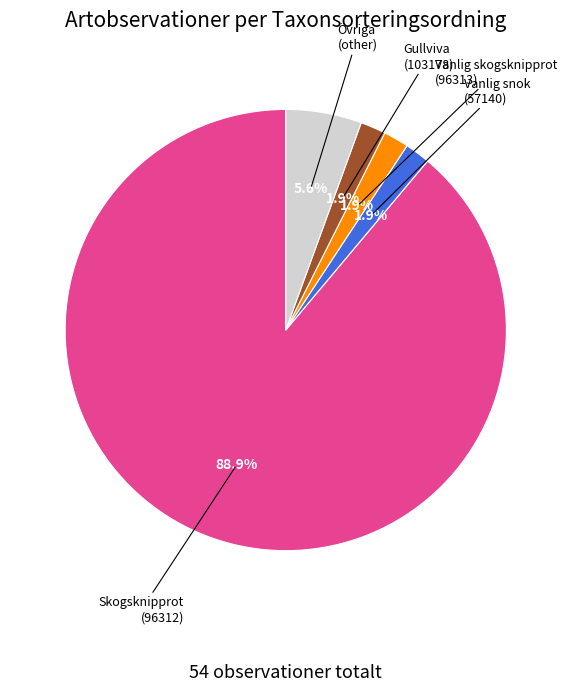

To the nearest percent, what is the difference between the largest and smallest slice percentages?

87%